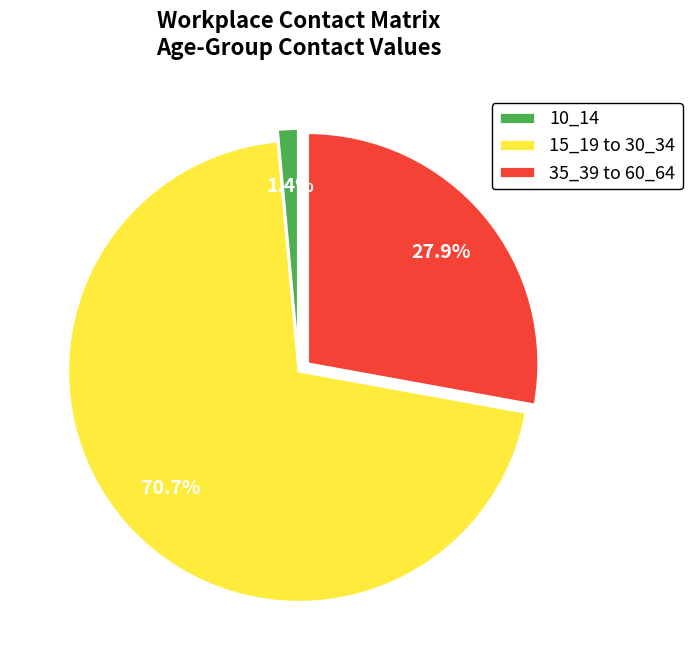

What is the largest slice in the pie chart?

15_19 to 30_34